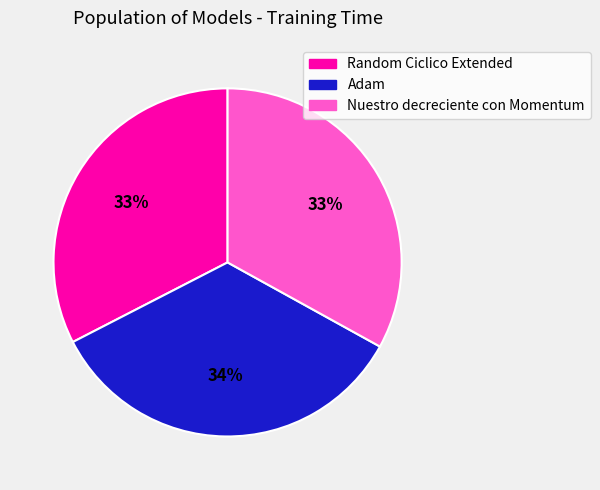

Which slice is the largest?

Adam